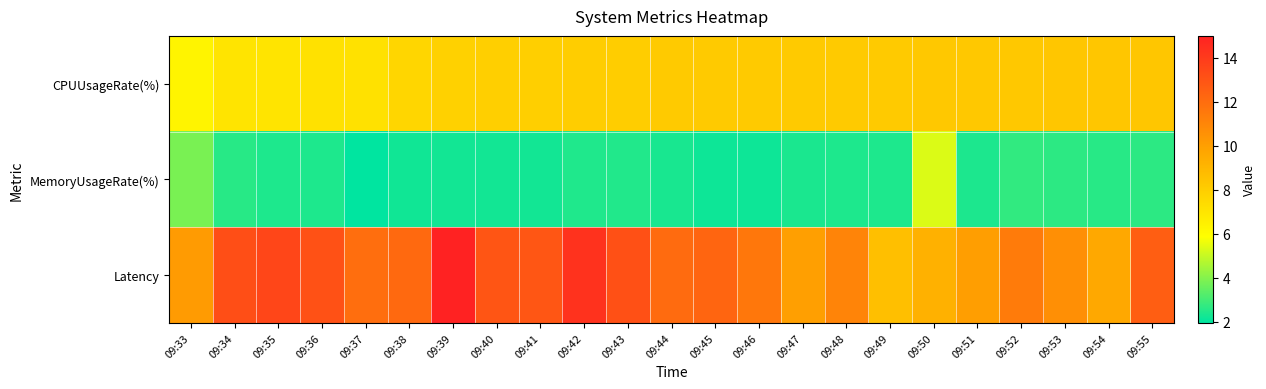

At which category does the chart reach its minimum across all series?

09:37